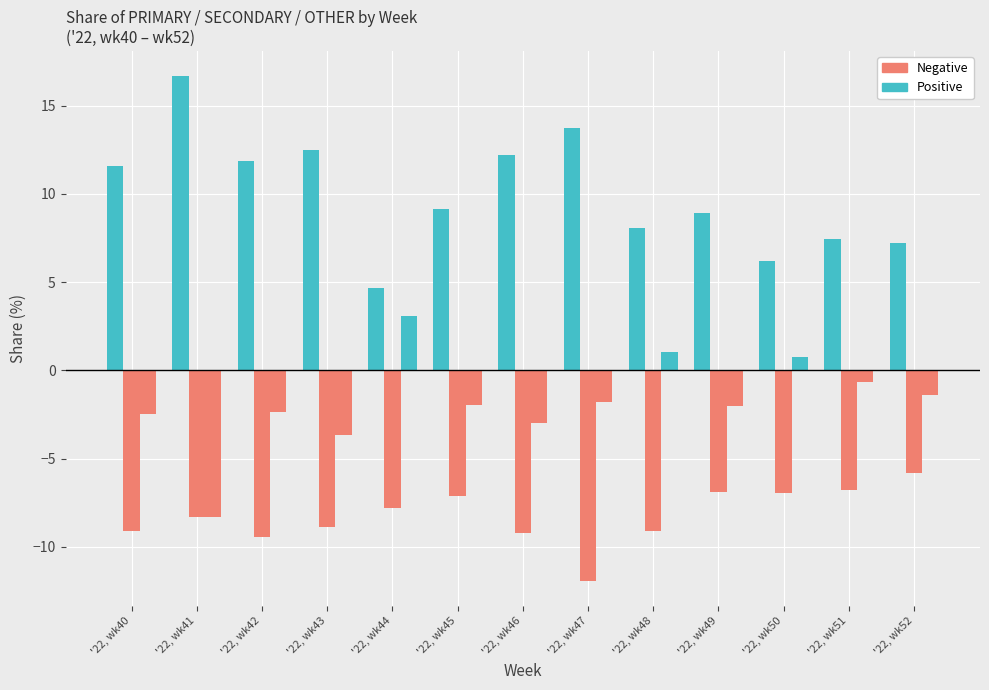

How many data points in Positive are above 9?

7